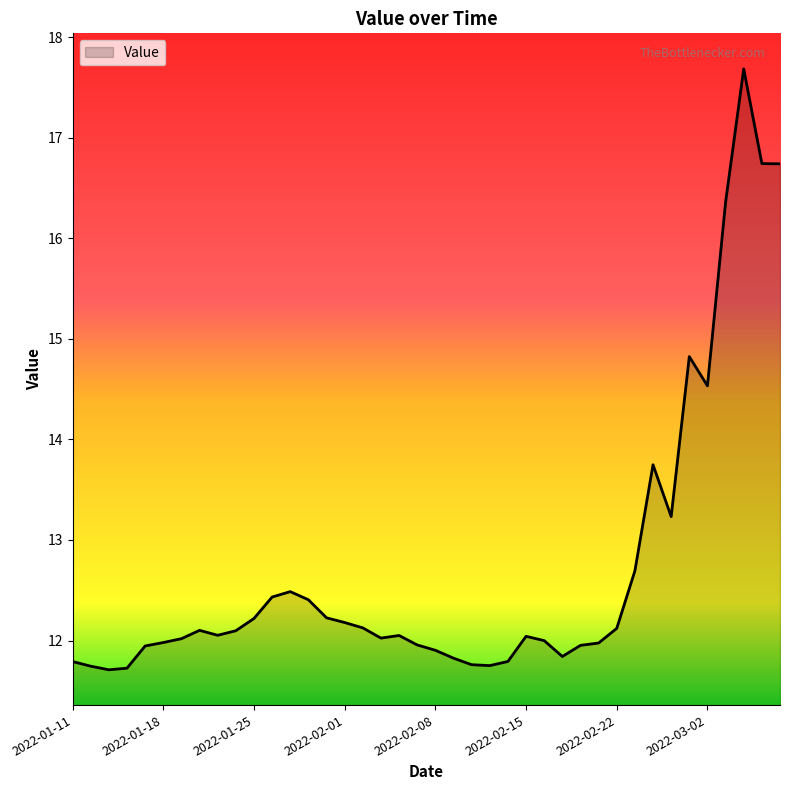

How many lines are shown in the chart?

1